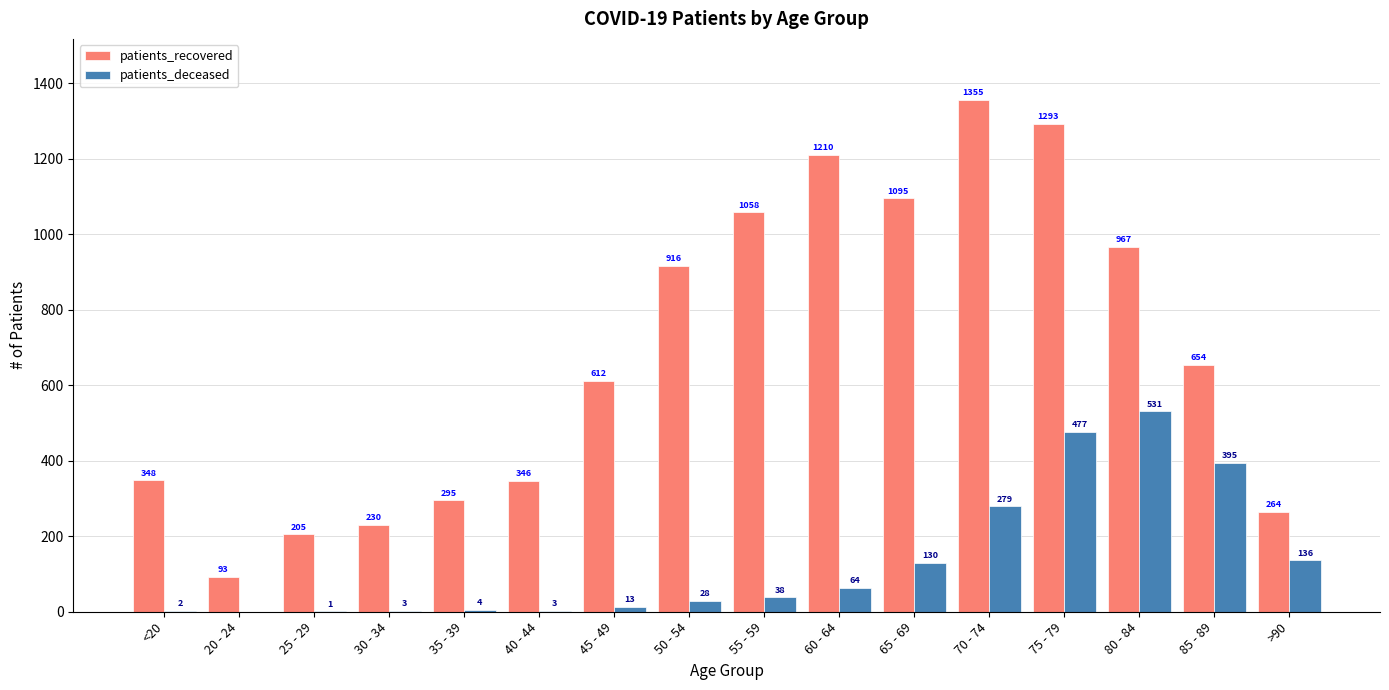

How many groups of bars are there?

16